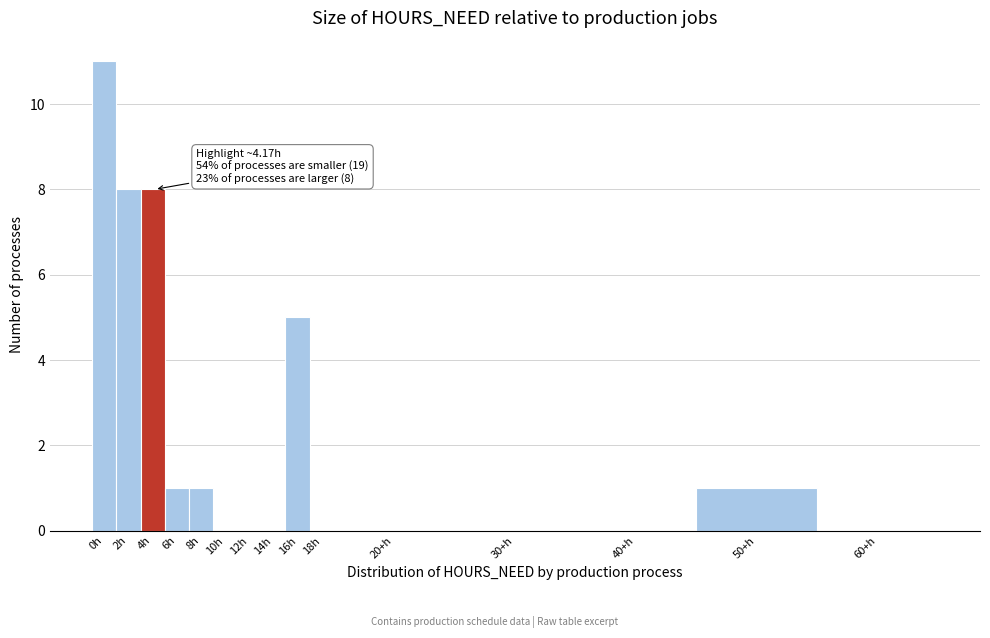

Reading right to left, extract all data points from this chart.

60+h=0	50+h=1	40+h=0	30+h=0	20+h=0	18h=0	16h=5	14h=0	12h=0	10h=0	8h=1	6h=1	4h=8	2h=8	0h=11